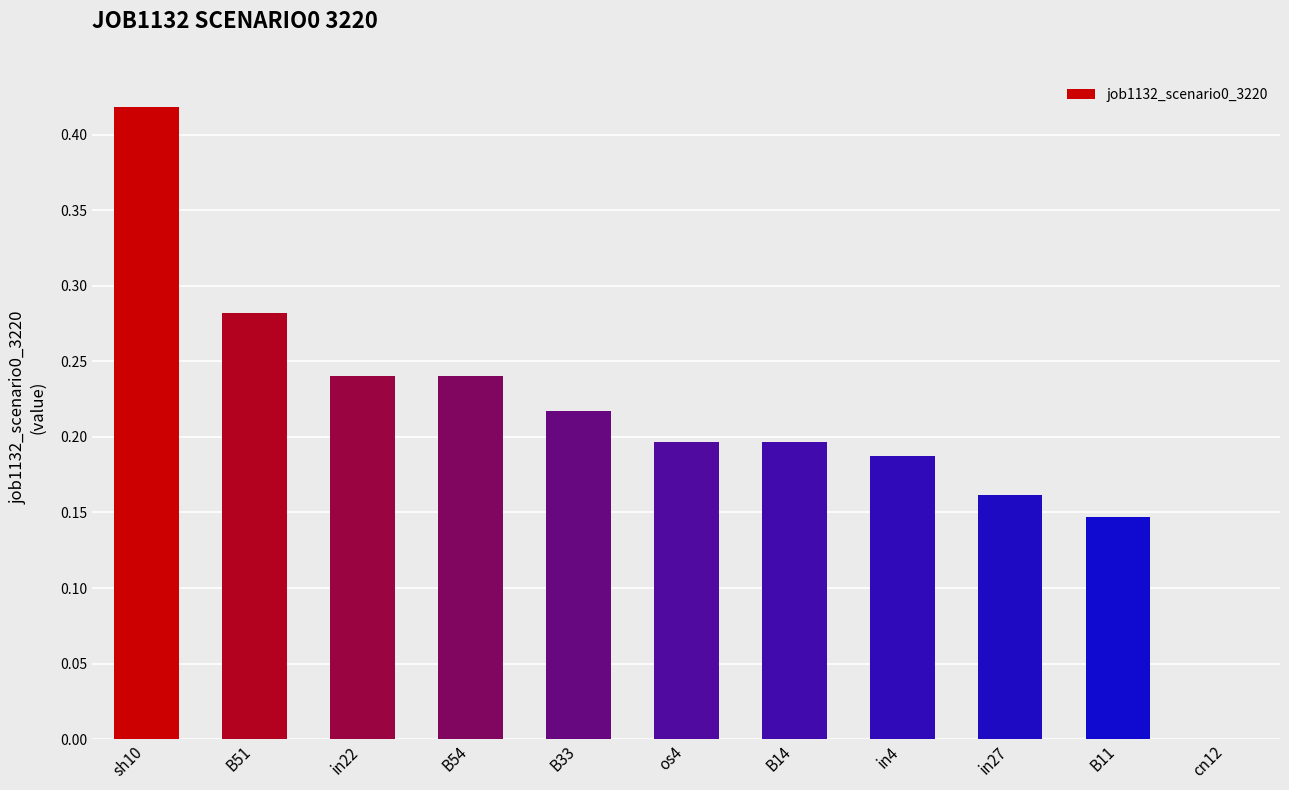

The value at B33 is 0.1. True or false?

False